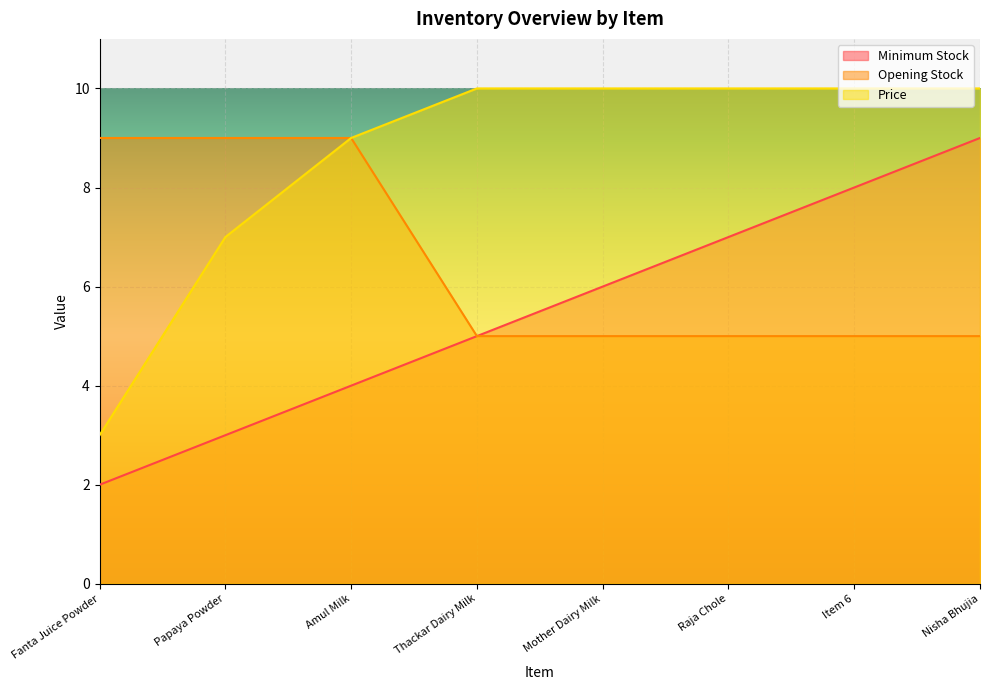

How many lines are shown in the chart?

3